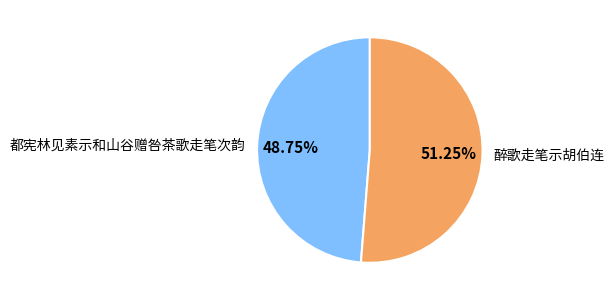

Which slice is the smallest?

都宪林见素示和山谷赠咎茶歌走笔次韵